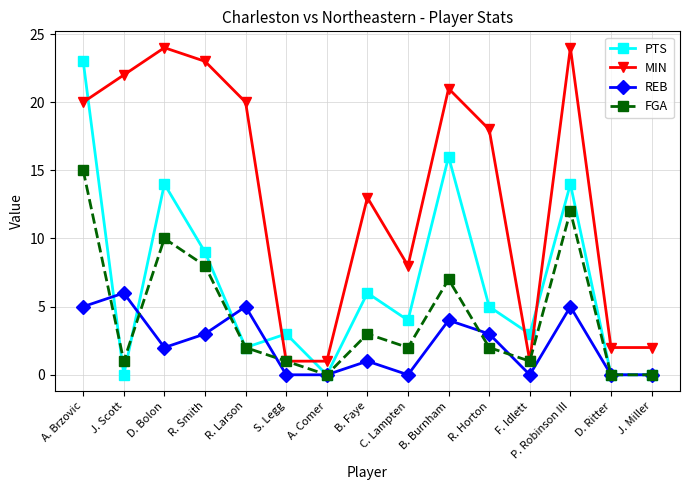

True or false: MIN and REB cross at least once.

False